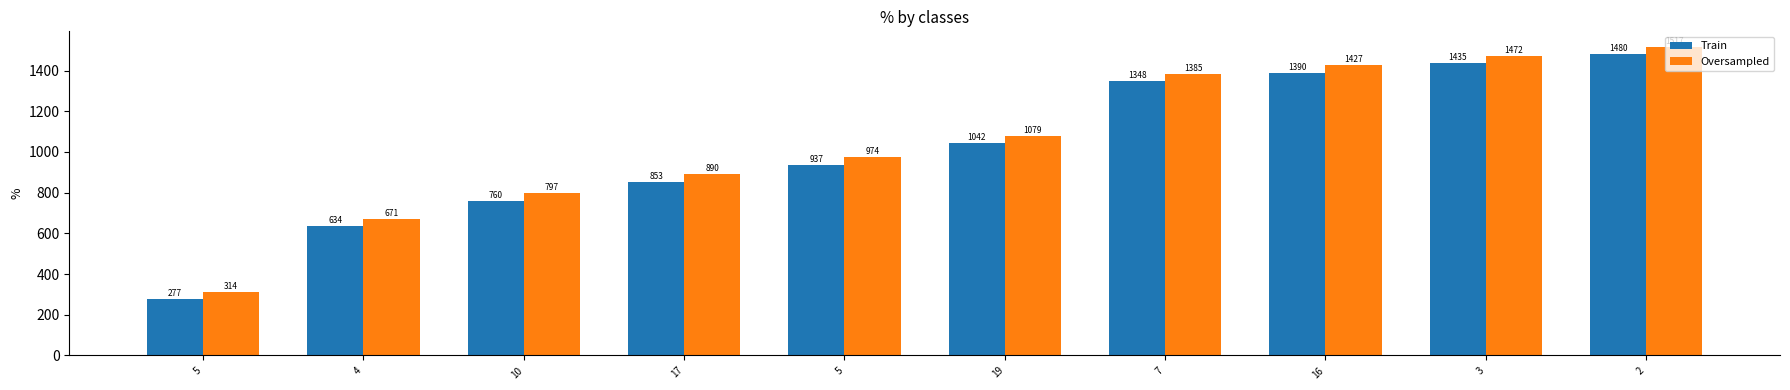

Does the chart contain stacked bars?

No